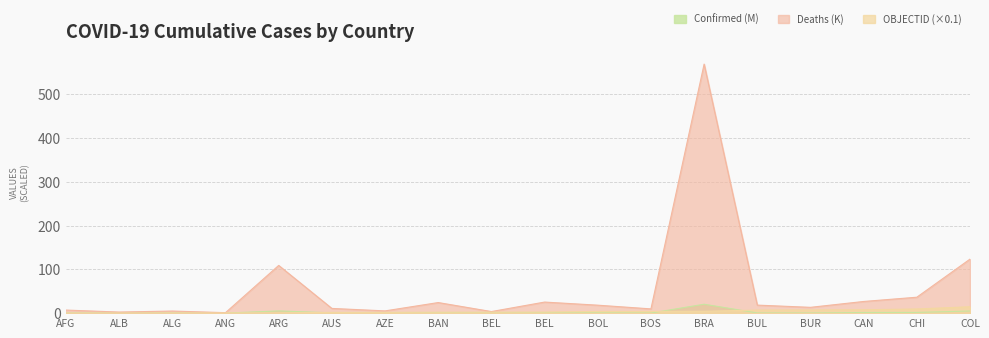

At which label does OBJECTID reach its peak?

COL